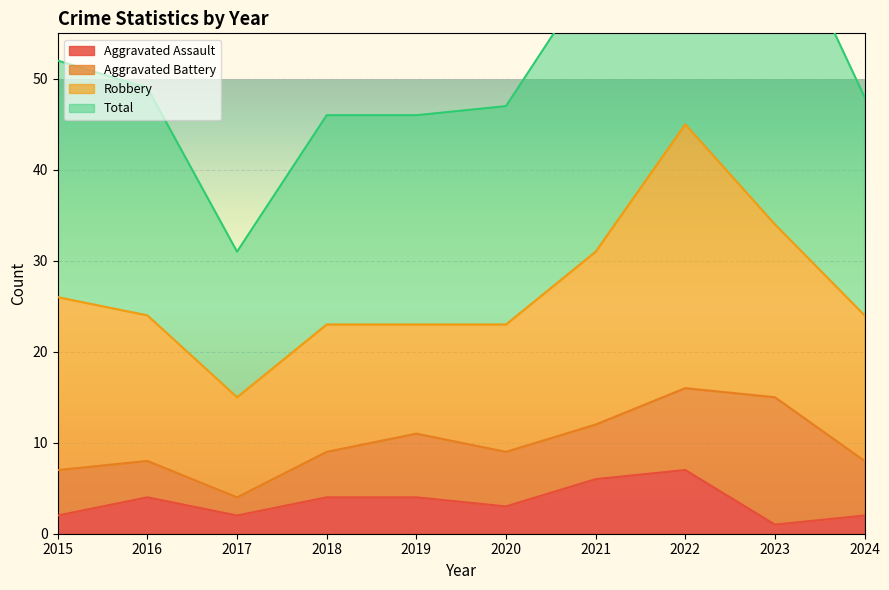

How many interior local peaks does the Total series have?

1